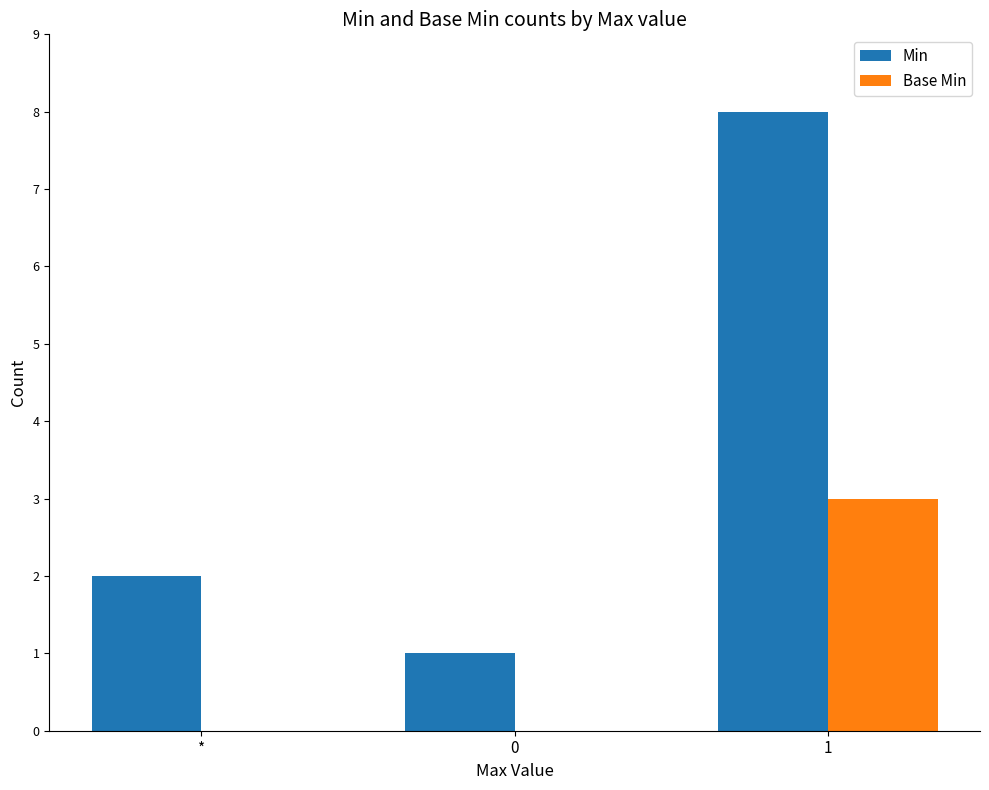

Reading left to right, extract all data points from this chart.

Min: 2	1	8
Base Min: 0	0	3